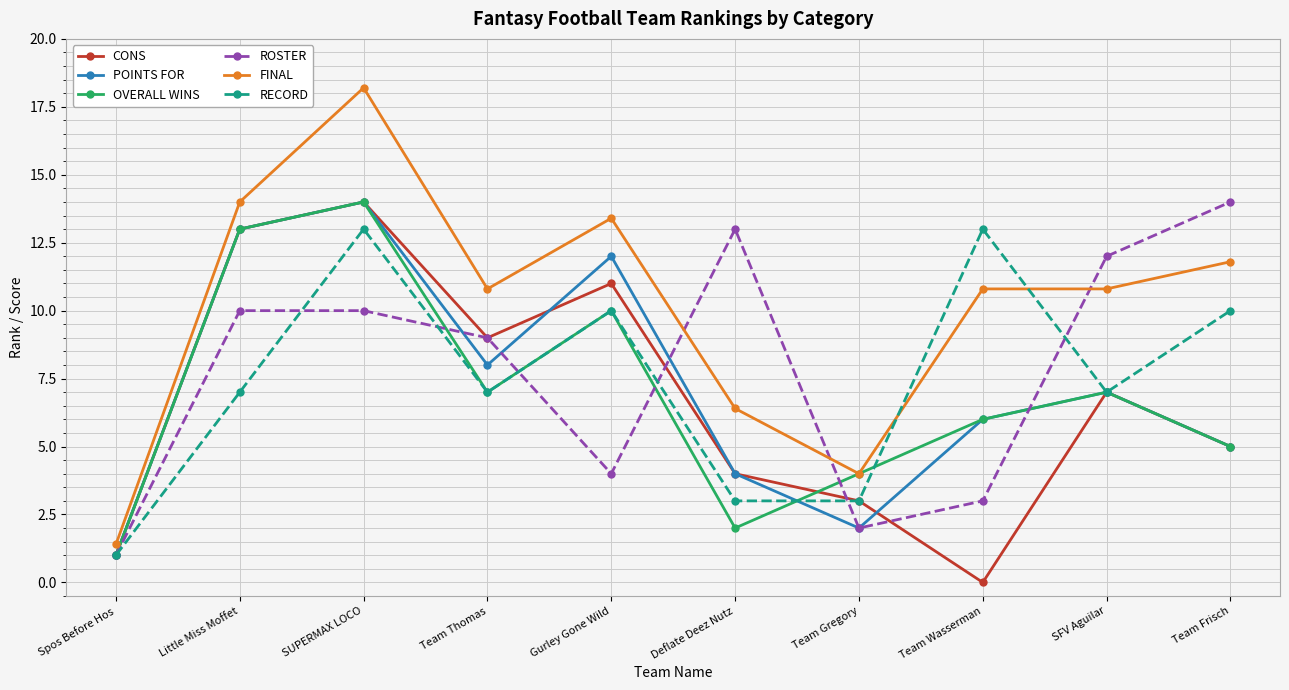

Is it true that CONS equals 0.0 at Team Wasserman?

True